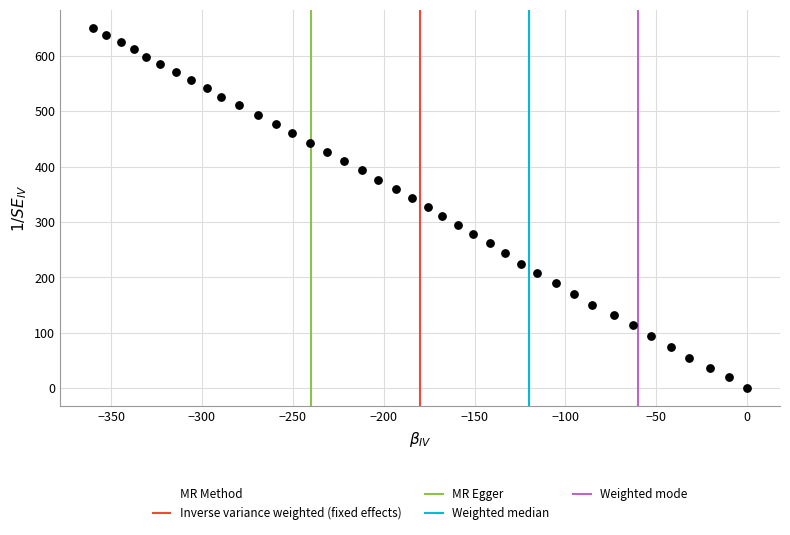

What is the range of X values (max minus min)?

360.0